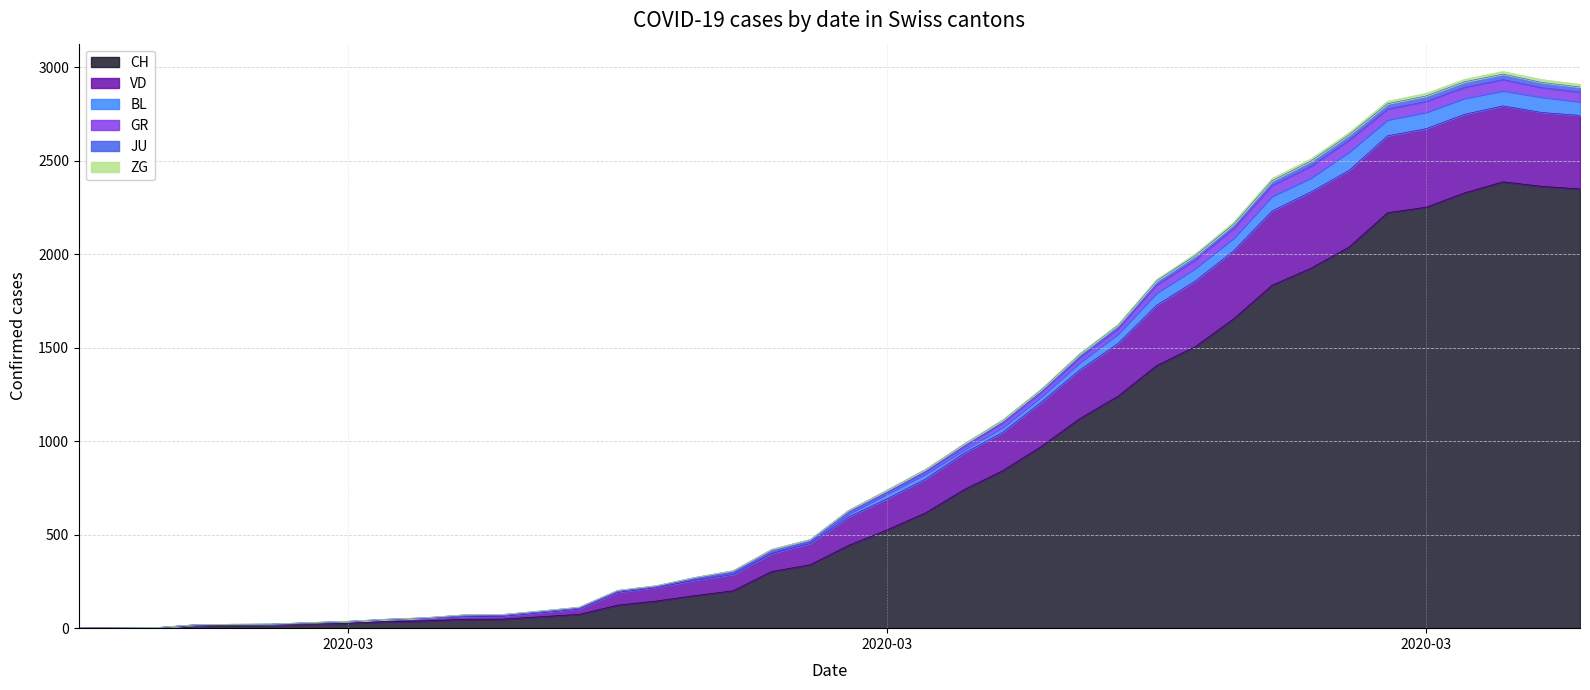

What is the value of the CH point at the 21st from the left?

443